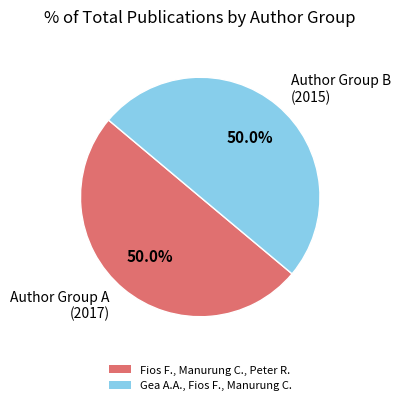

How many slices are in this pie chart?

2